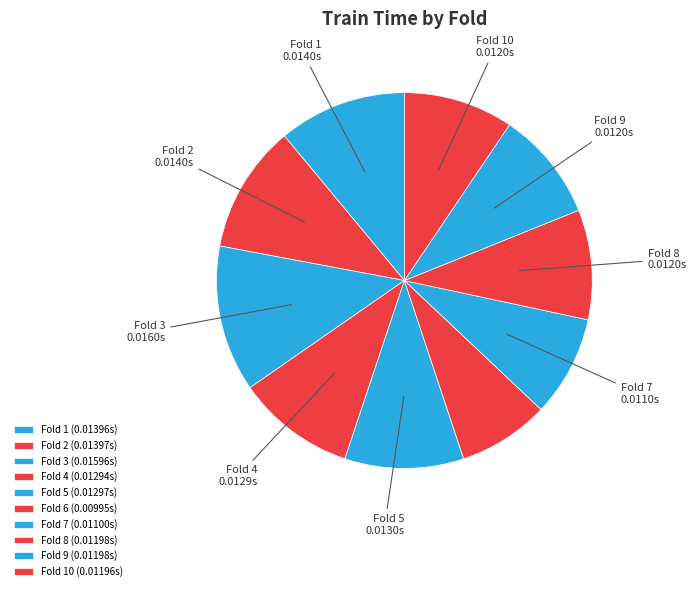

How many slices are in this pie chart?

10